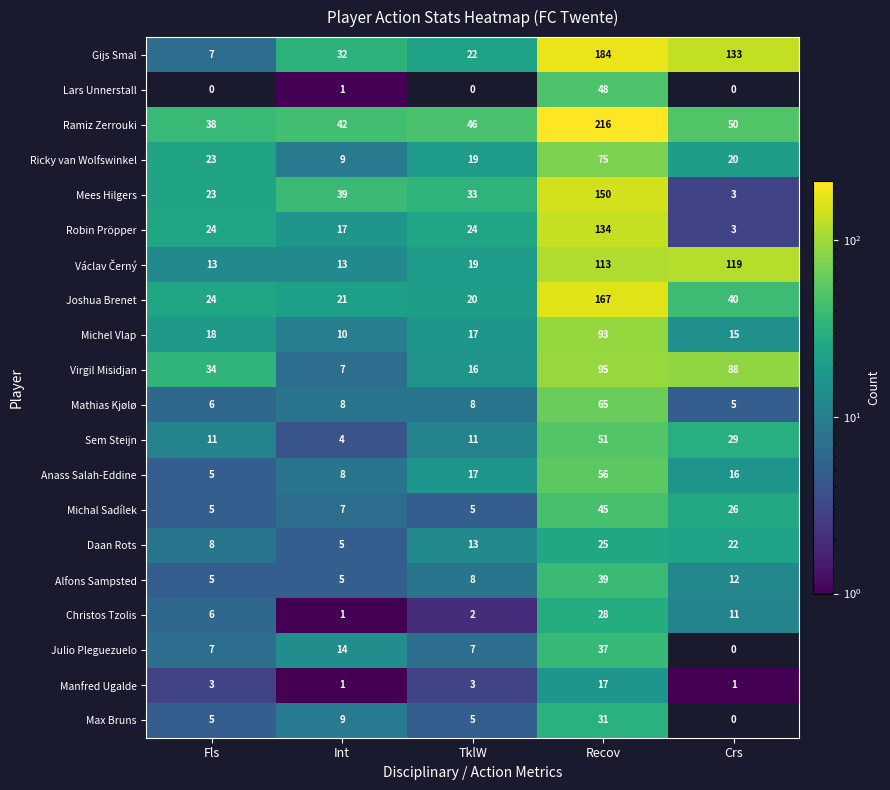

Is it true that Alfons Sampsted equals 3 at Fls?

False